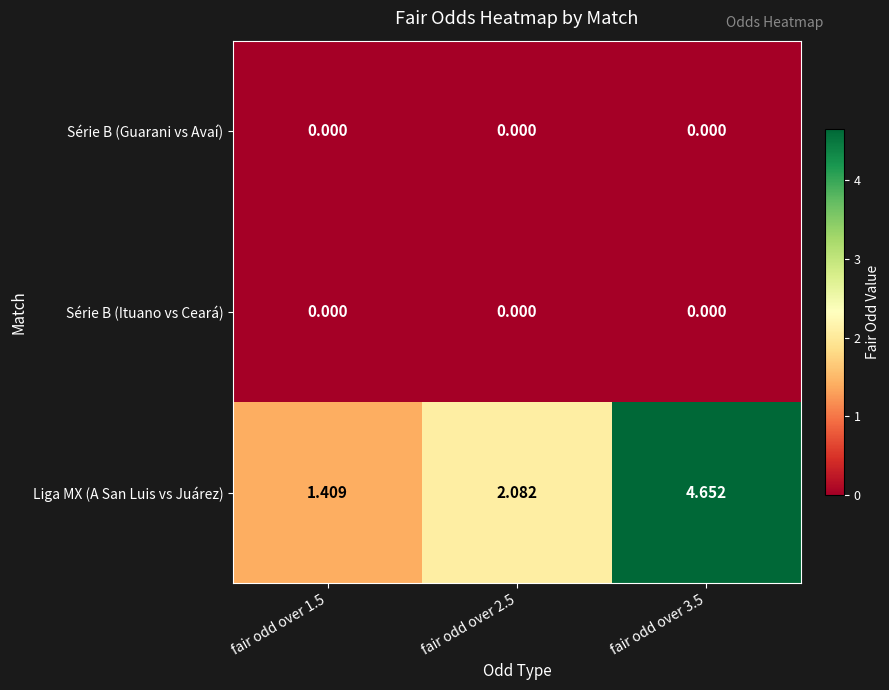

At which category is the sum across all series the highest?

fair odd over 3.5